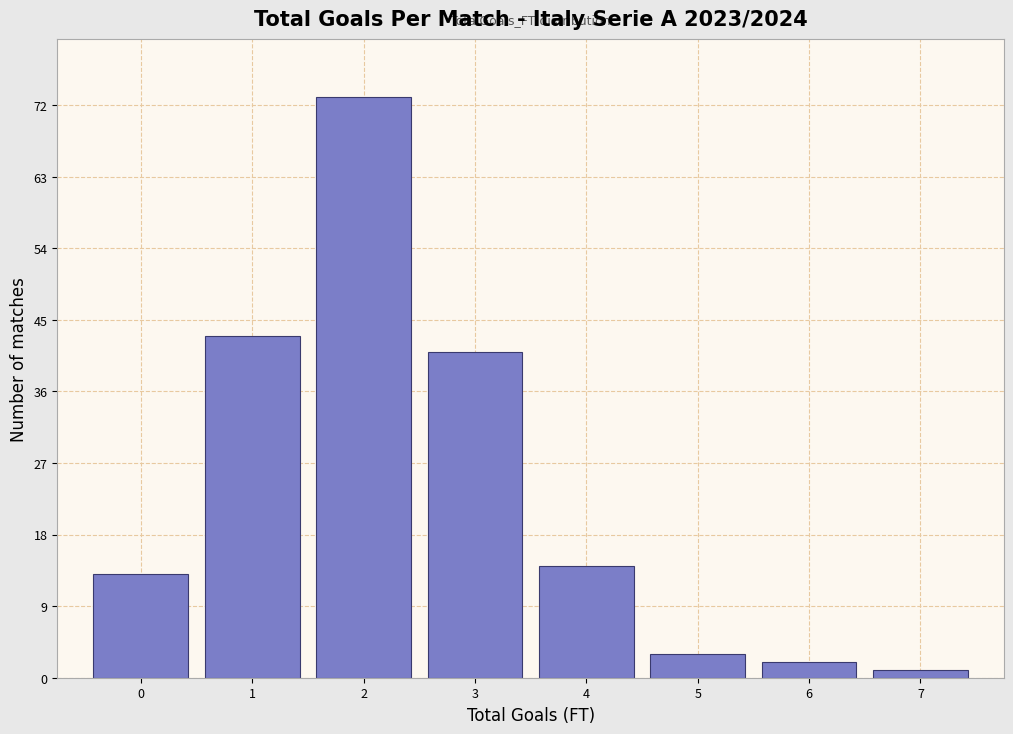

What is the height of the bar covering 1.5 to 2.5 on the x-axis? The values are not printed on the chart, so give them approximately, as read against the axis.

73